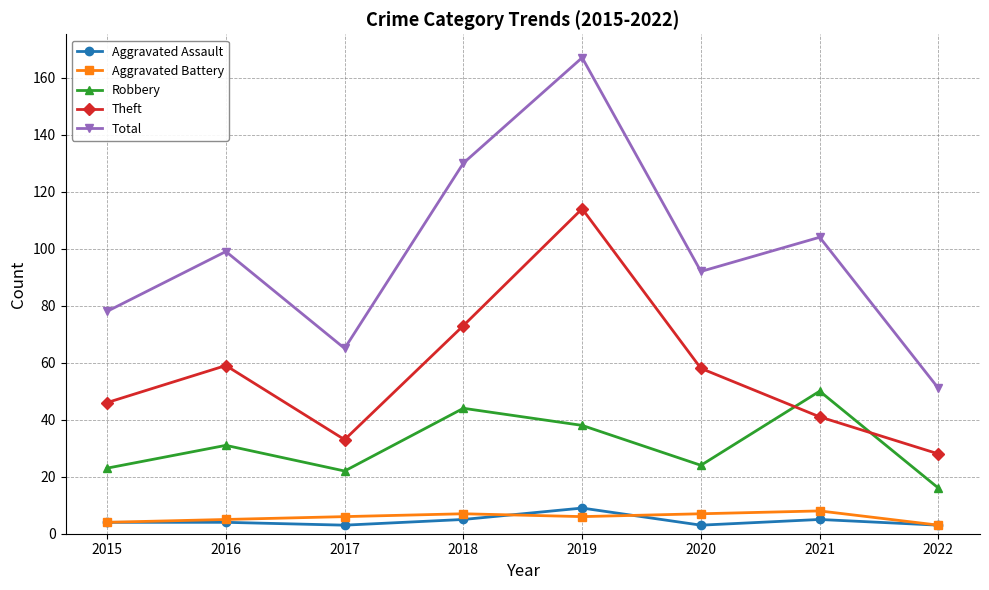

Which category has the lowest value in the Theft series?

2022